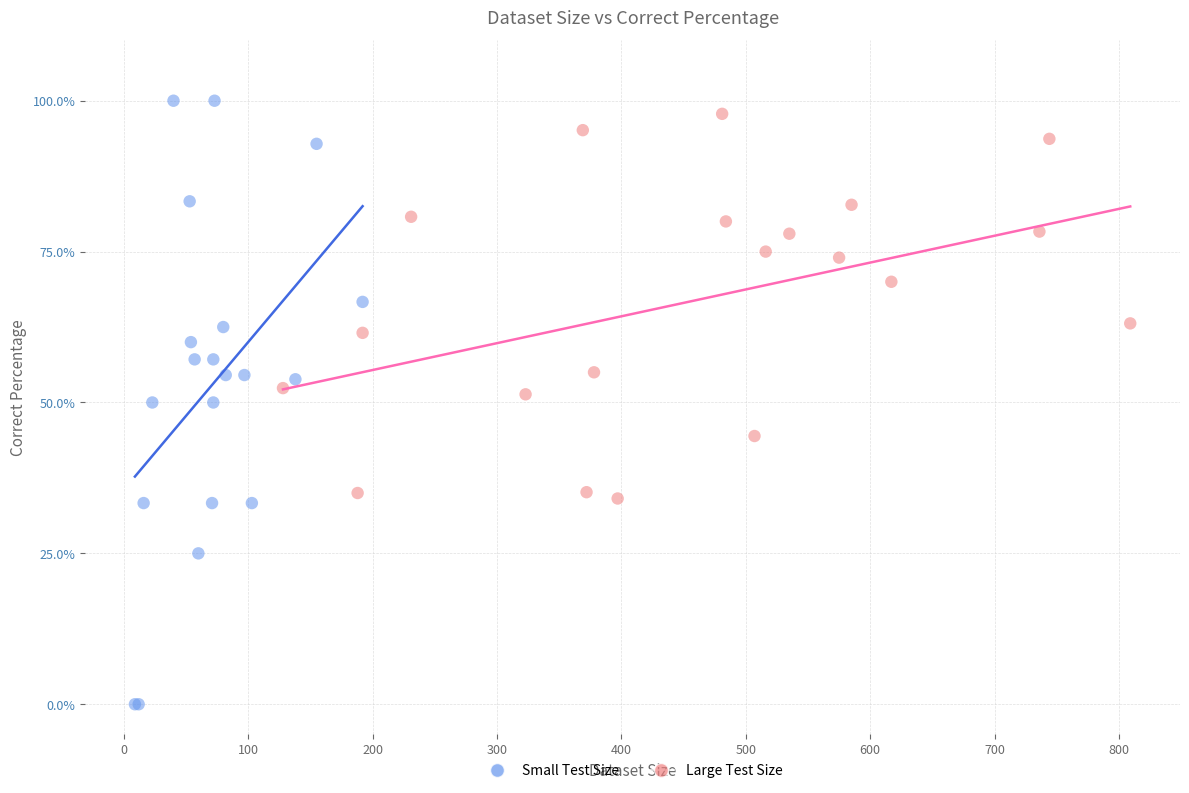

Which series reaches the minimum Y coordinate?

Small Test Size